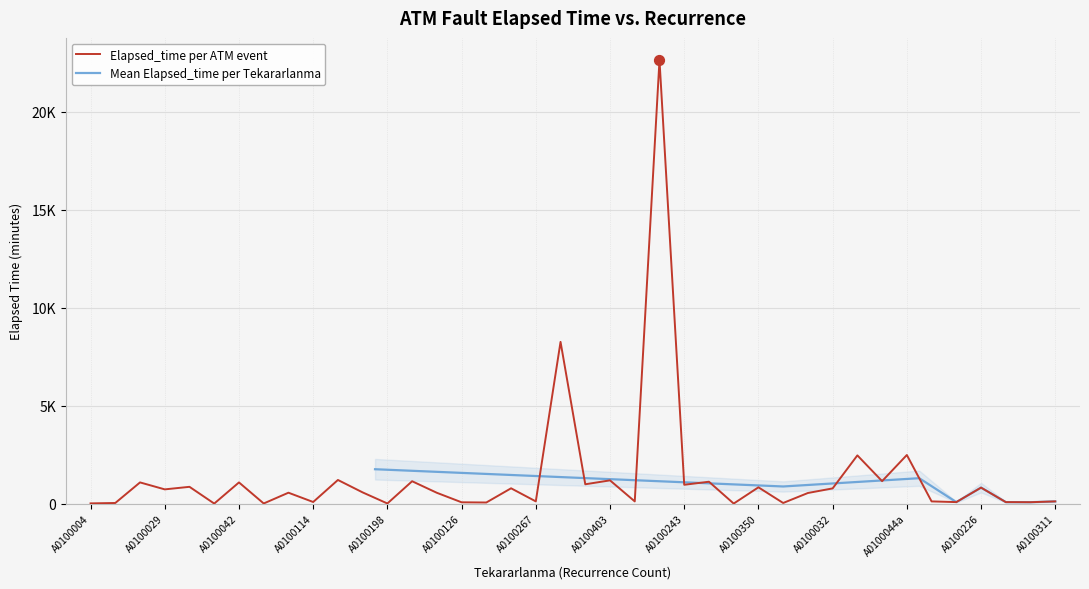

What is the change in value from 21 to 22?

+240